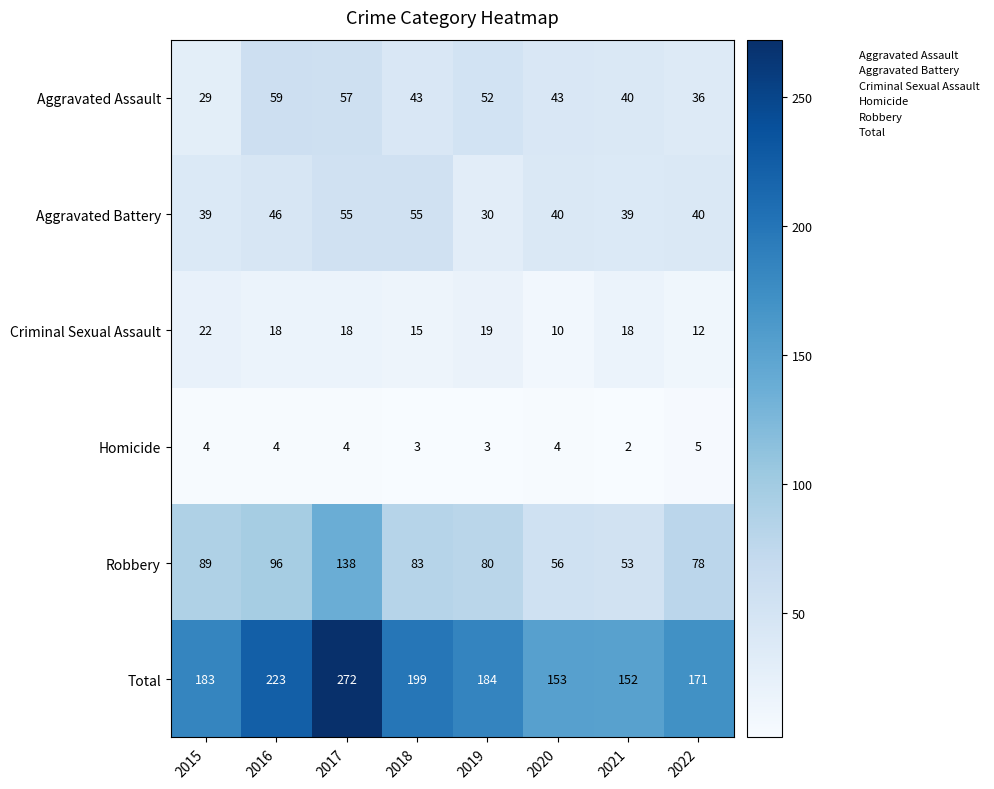

What is the difference between the maximum and second lowest values in the Aggravated Assault series?

23